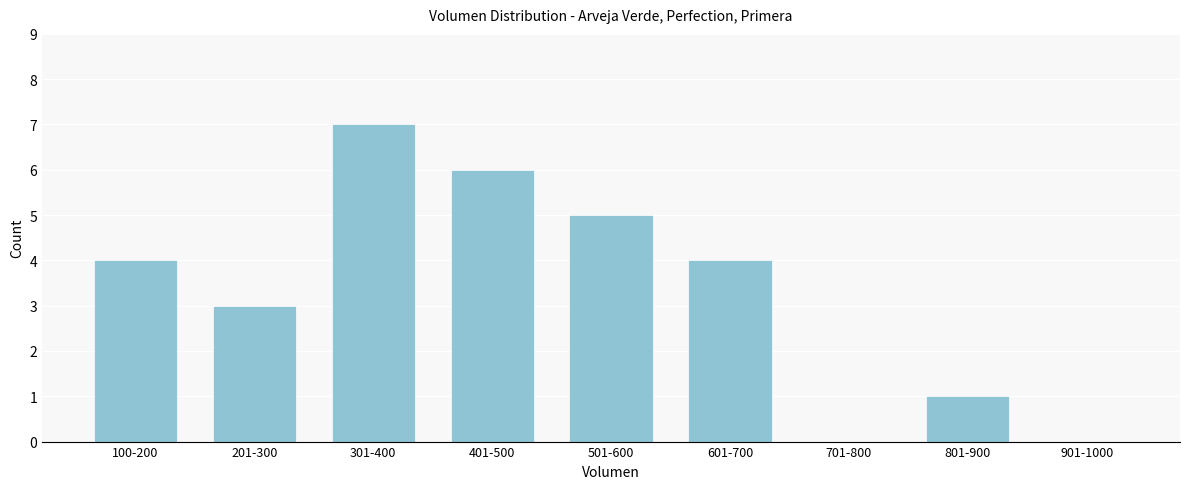

Reading left to right, transcribe all the data shown in this chart.

100-200=4	201-300=3	301-400=7	401-500=6	501-600=5	601-700=4	701-800=0	801-900=1	901-1000=0